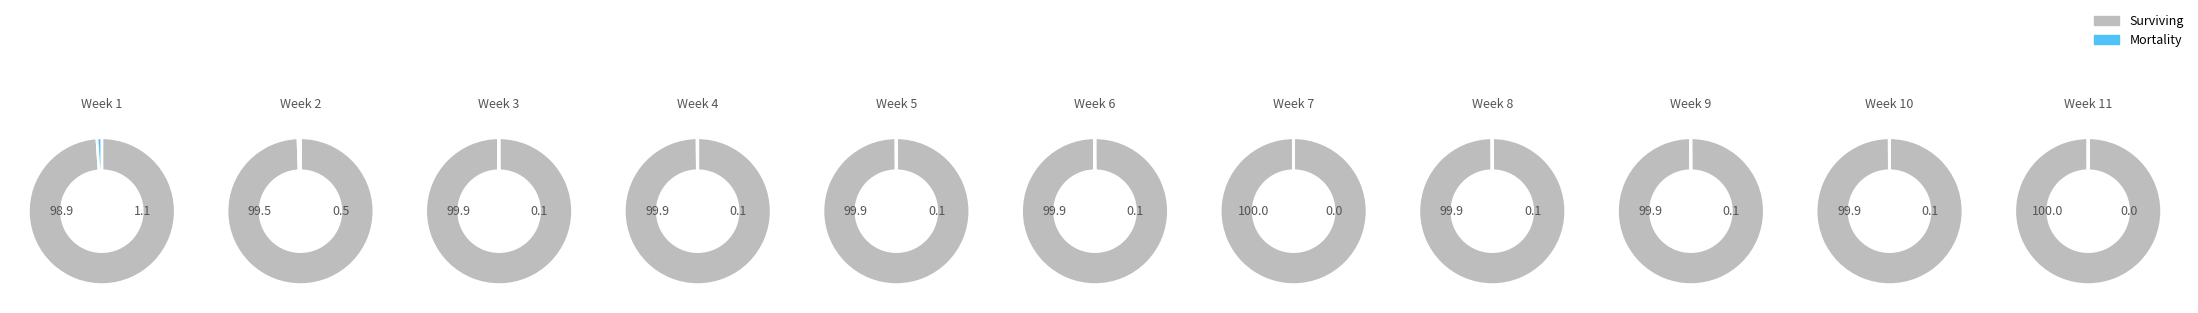

The 4 slice represents 9% of the pie. True or false?

True